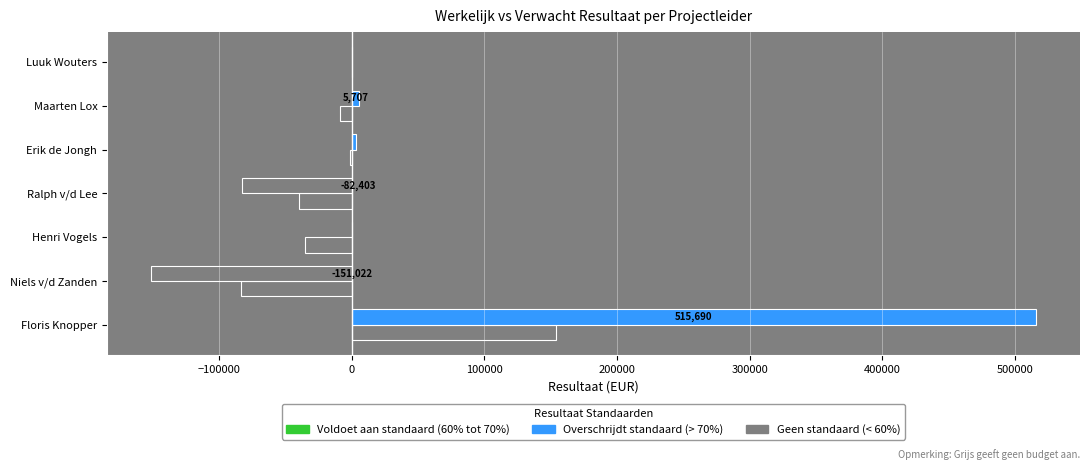

What is the greatest value displayed?

515690